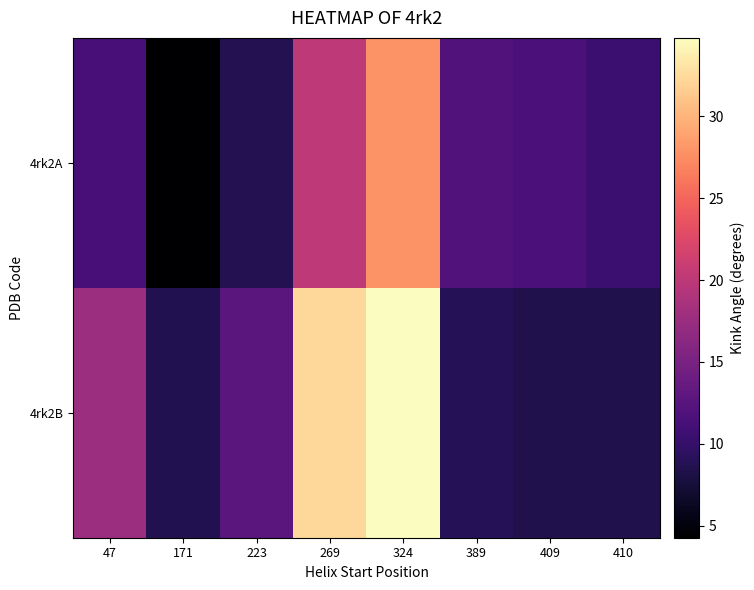

List the series in order of their overall mean, lowest first.

4rk2A, 4rk2B